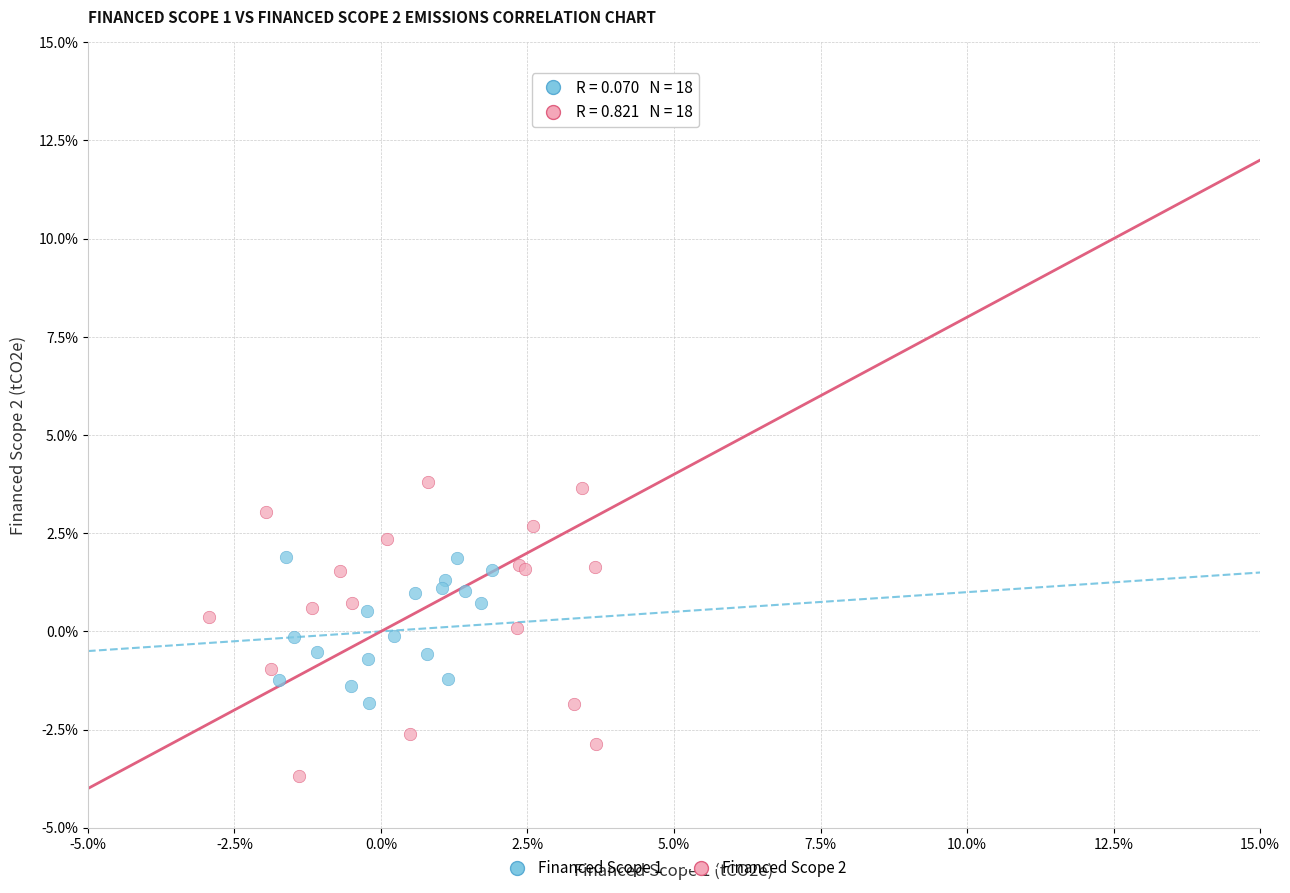

What are all the series names shown in the legend?

Financed Scope 1, Financed Scope 2